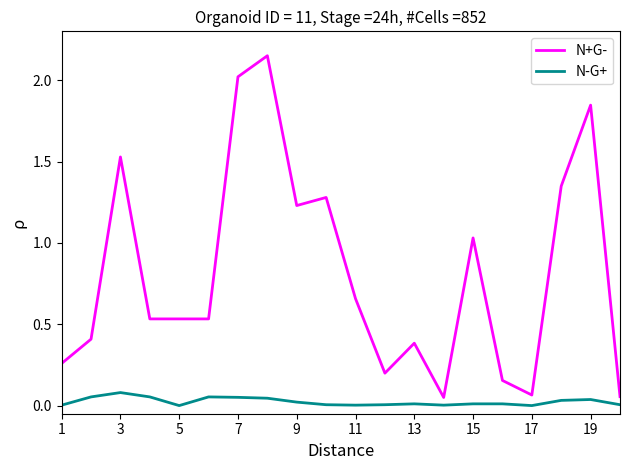

Which series has the largest total across all categories?

N+G-